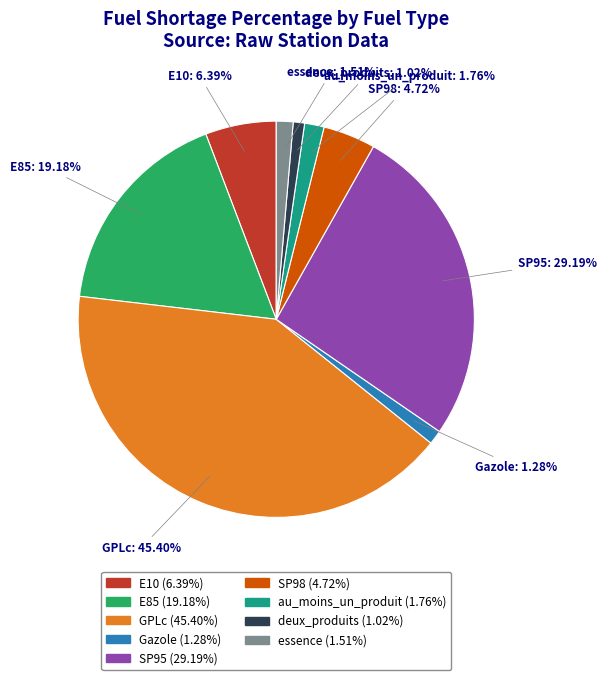

To the nearest percent, what percentage of the pie is E10?

6%